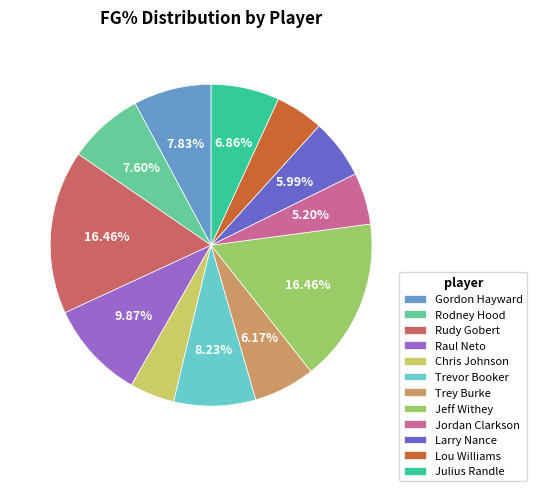

Which has a higher value, Rudy Gobert or Julius Randle?

Rudy Gobert